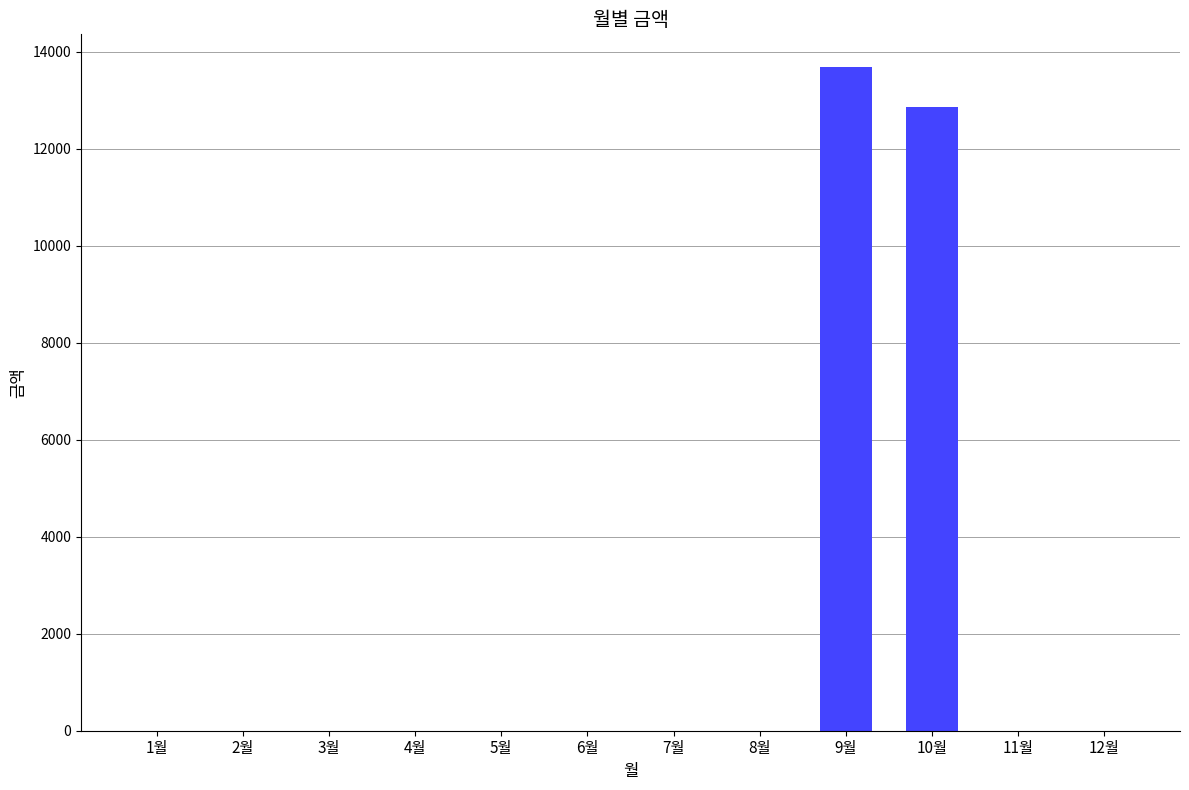

What is the maximum value shown in the chart?

13680